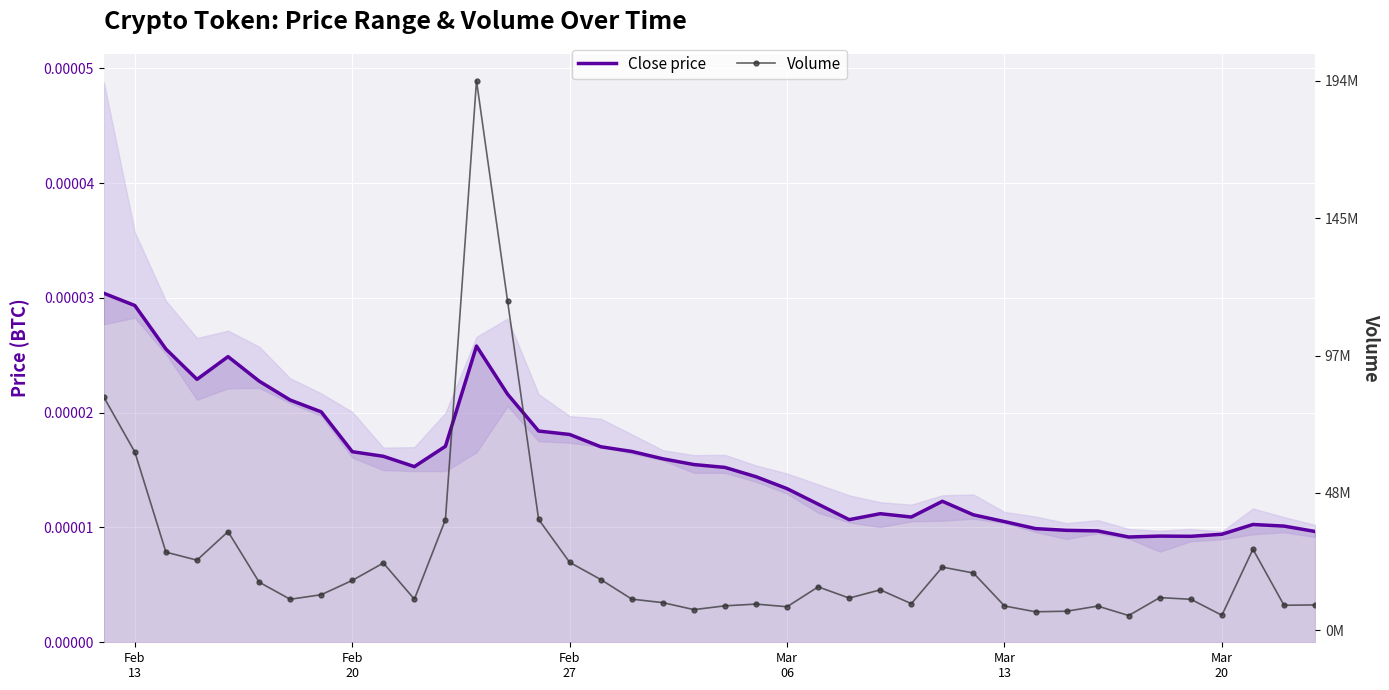

How many lines are shown in the chart?

2